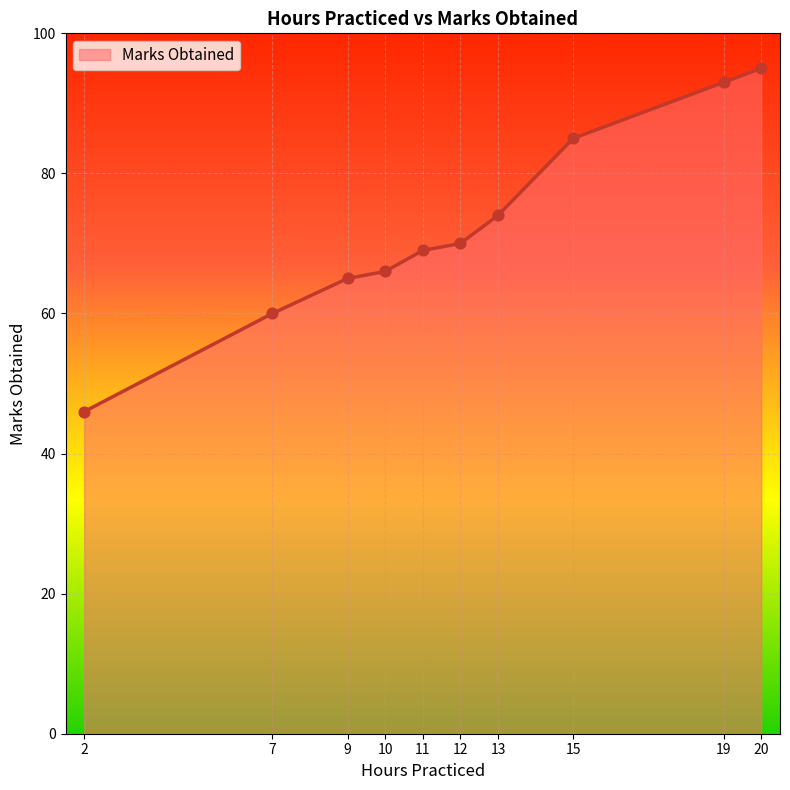

What is the change in value from 10 to 20?

+29